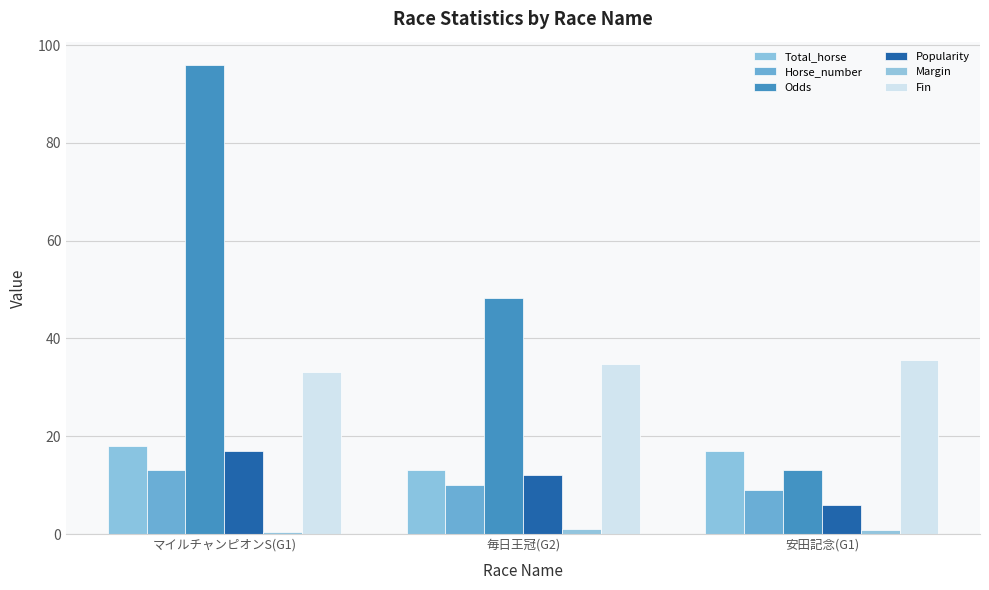

Which series has the largest total across all categories?

Odds